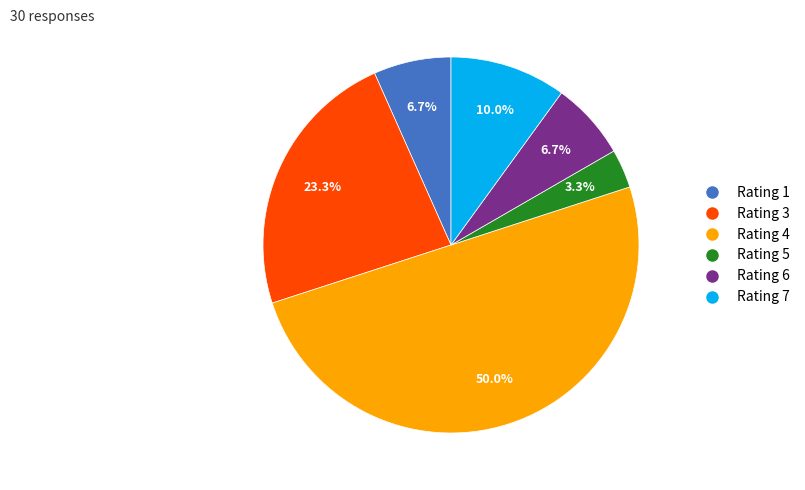

Does Rating 5 represent more than half of the total?

No